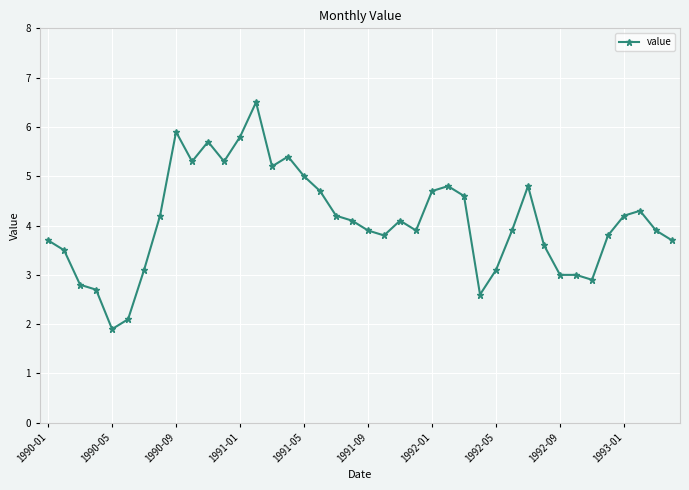

What is the average value?

4.1